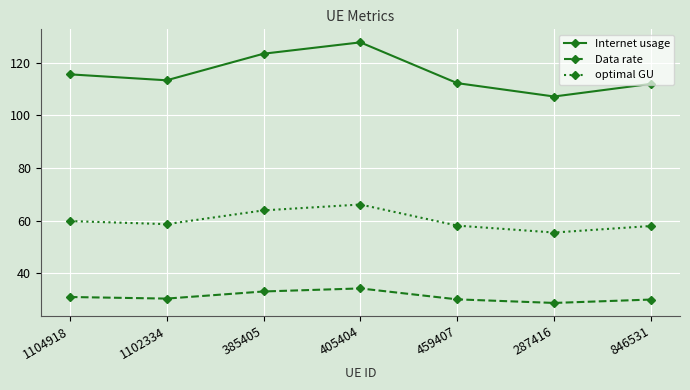

Is it true that Data rate equals 34.2 at 405404?

True